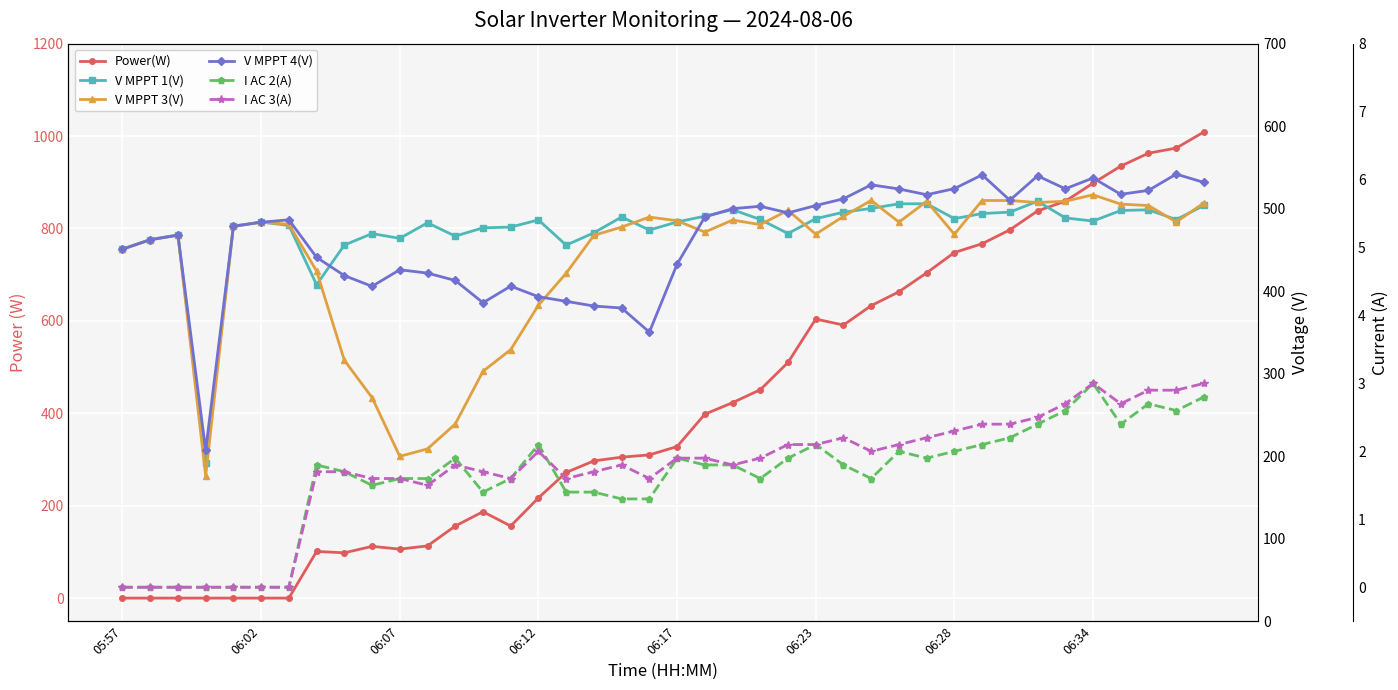

What is the value of the Power(W) point at the 13th from the left?

156.0